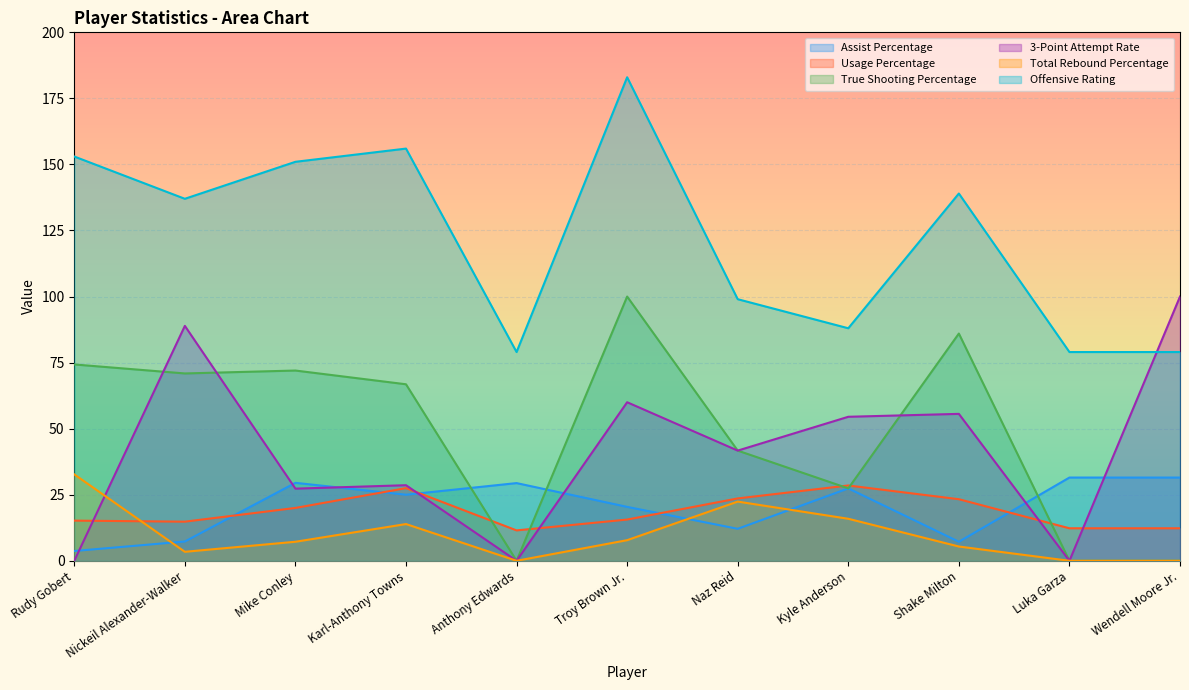

At Anthony Edwards, list the series in order from largest to smallest.

Offensive Rating, Assist Percentage, Usage Percentage, True Shooting Percentage, 3-Point Attempt Rate, Total Rebound Percentage